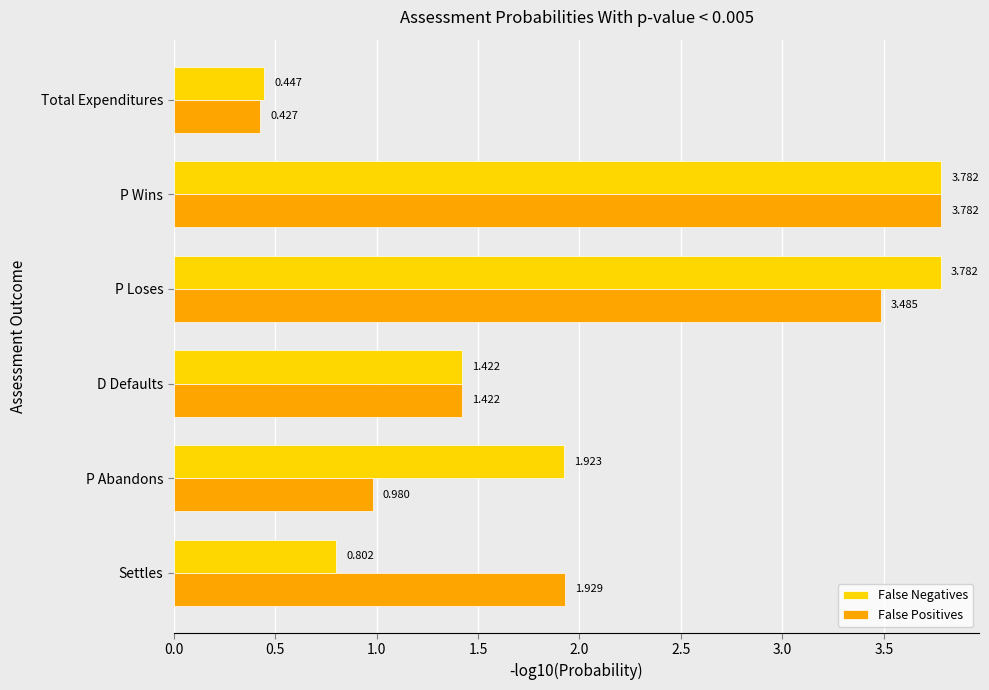

List the series in order of their overall mean, highest first.

False Negatives, False Positives